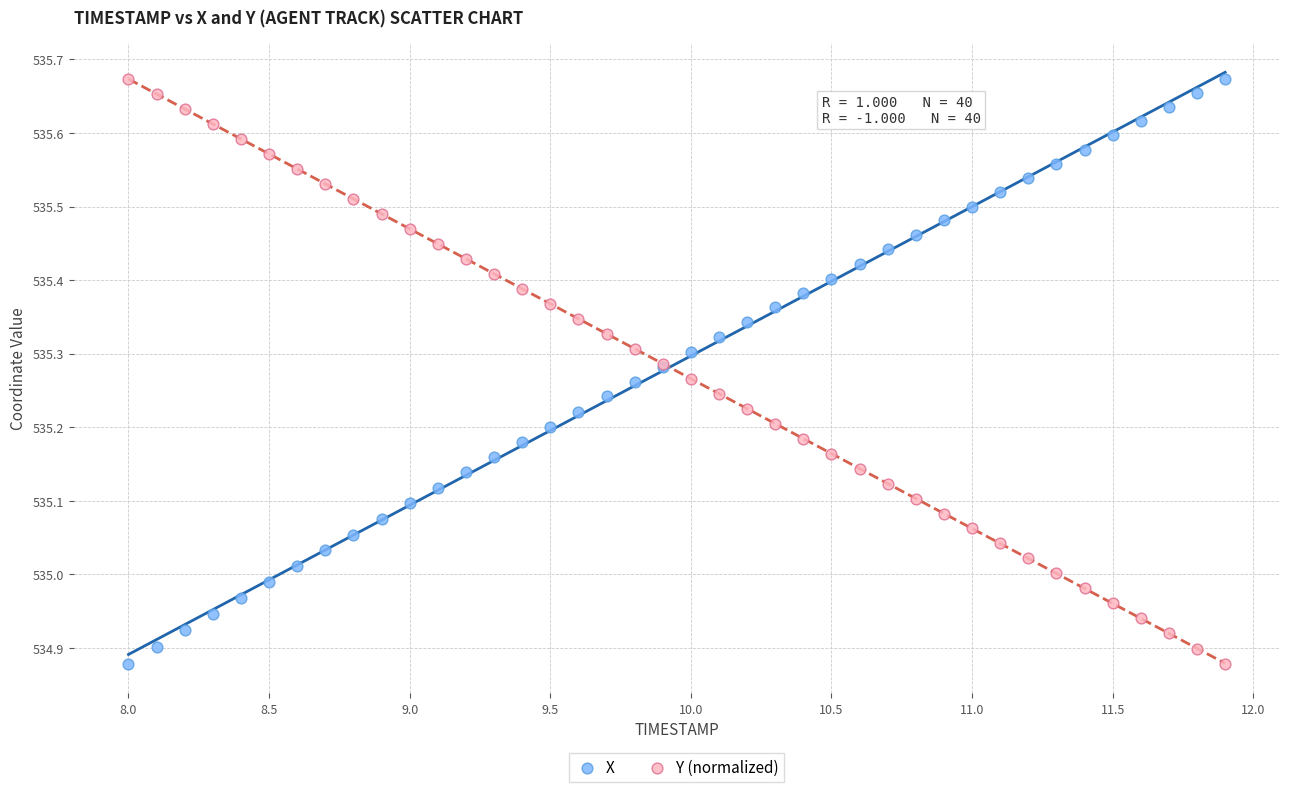

What is the X range (max minus min) for the scatter plot?

3.9